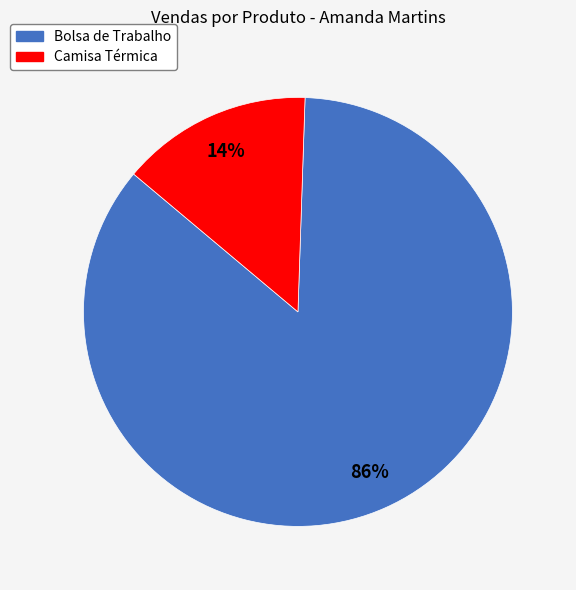

What percentage is the Bolsa de Trabalho slice, to the nearest percent?

86%